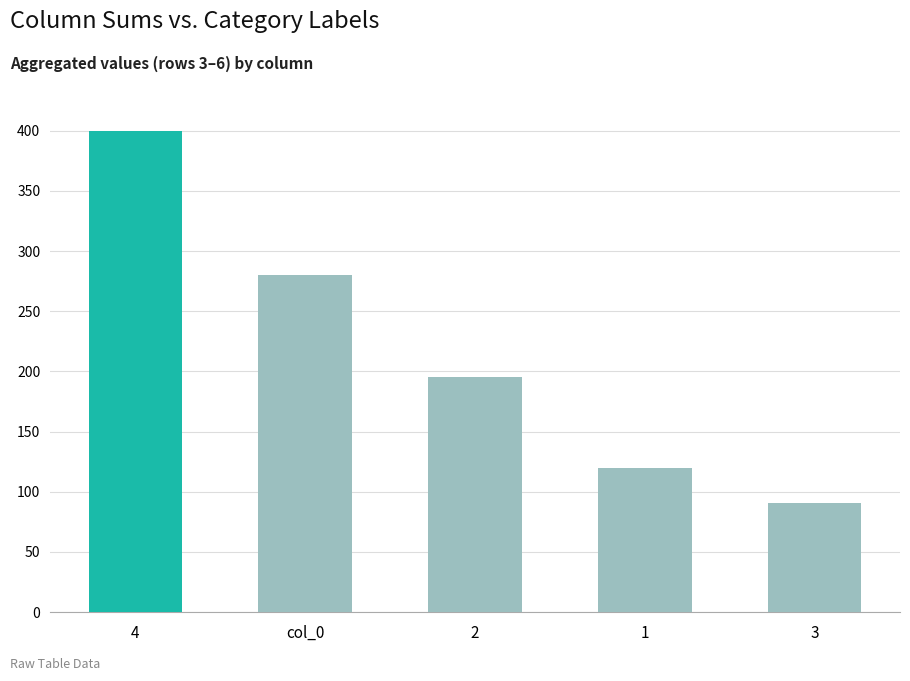

How many categories are shown in the chart?

5